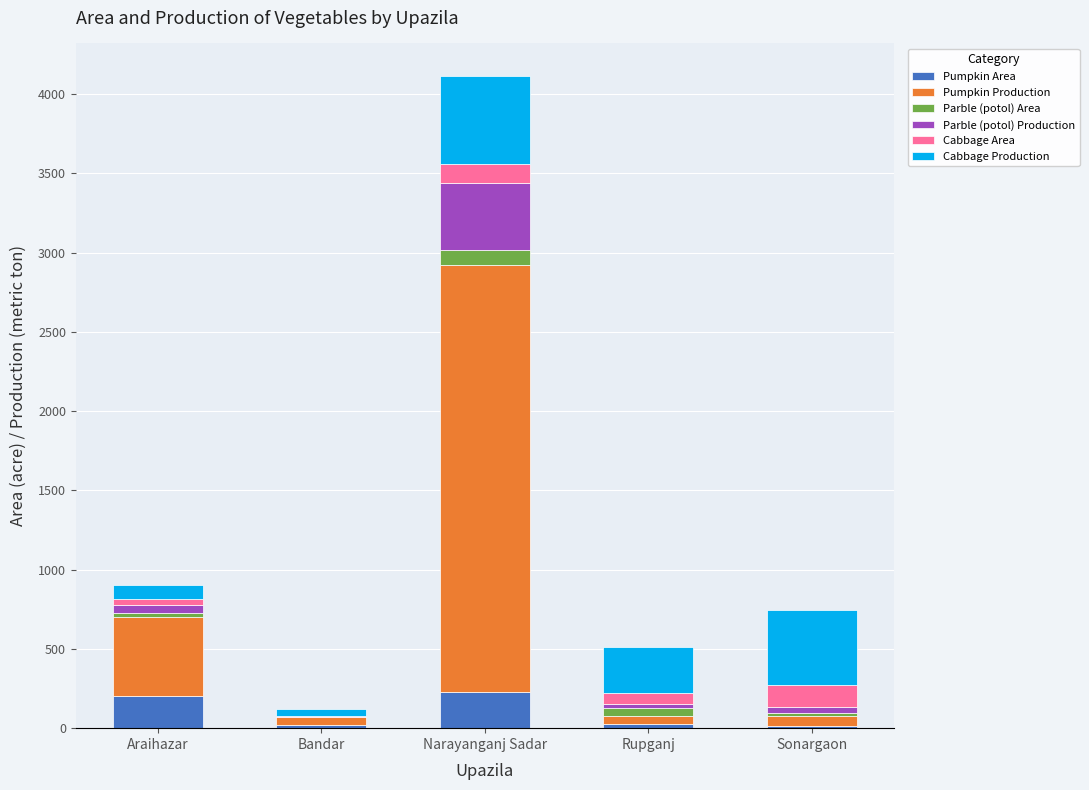

At which category is the sum across all series the highest?

Narayanganj Sadar